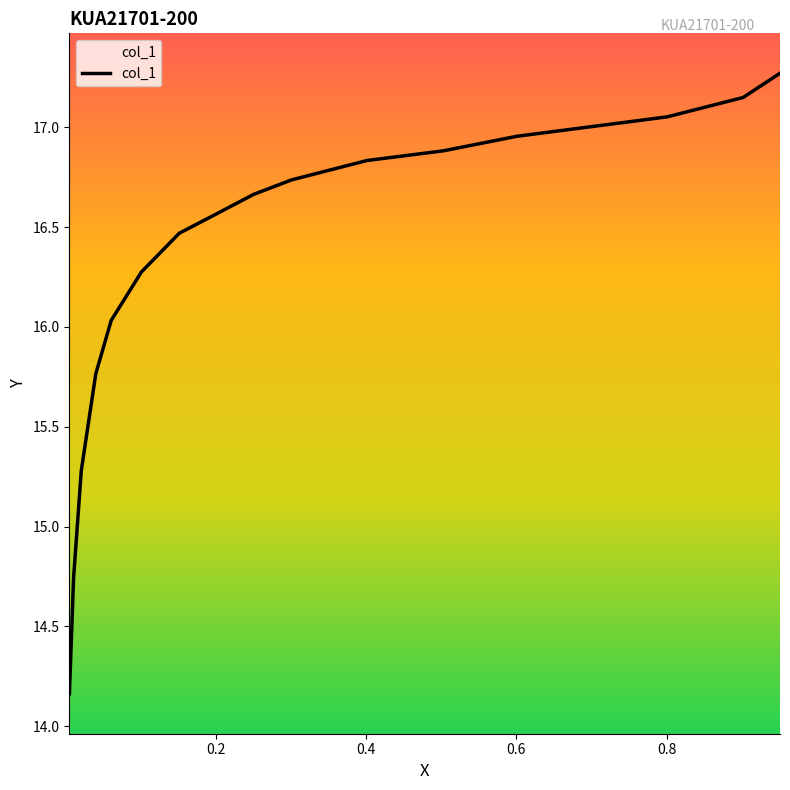

What is the sum of the values at 0.0209 and 0.9508?

32.6